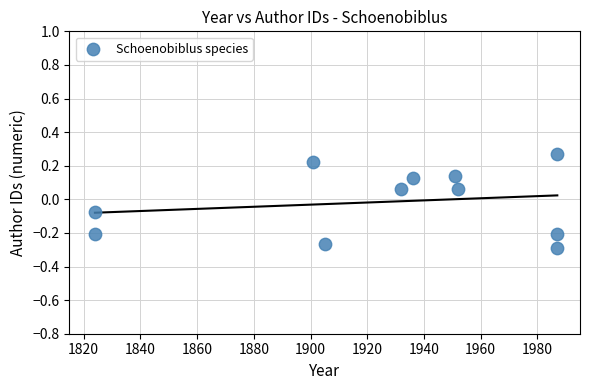

What is the average X value?

1926.0